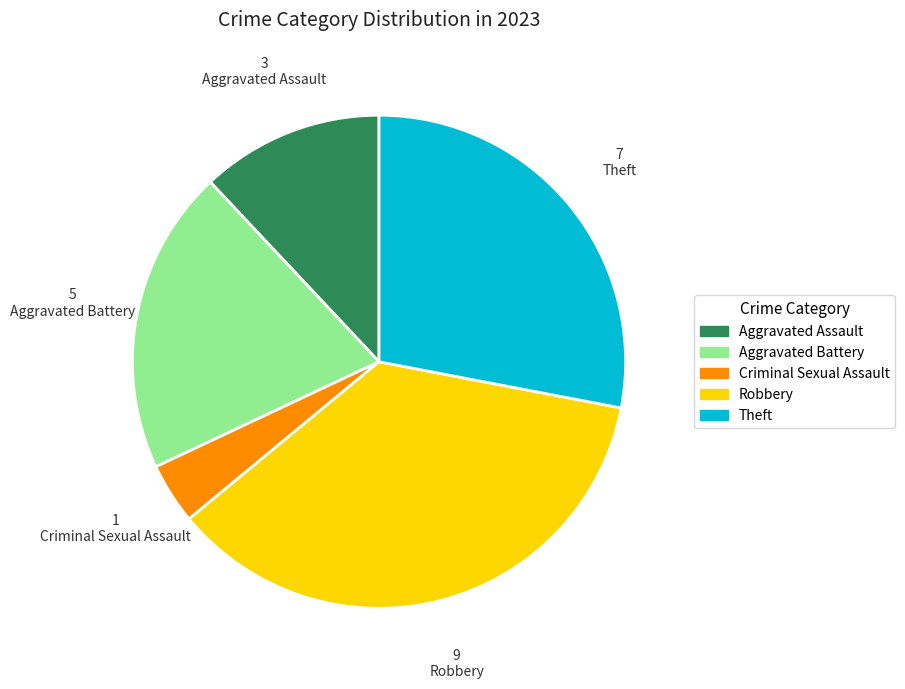

Does any single category account for the majority?

No